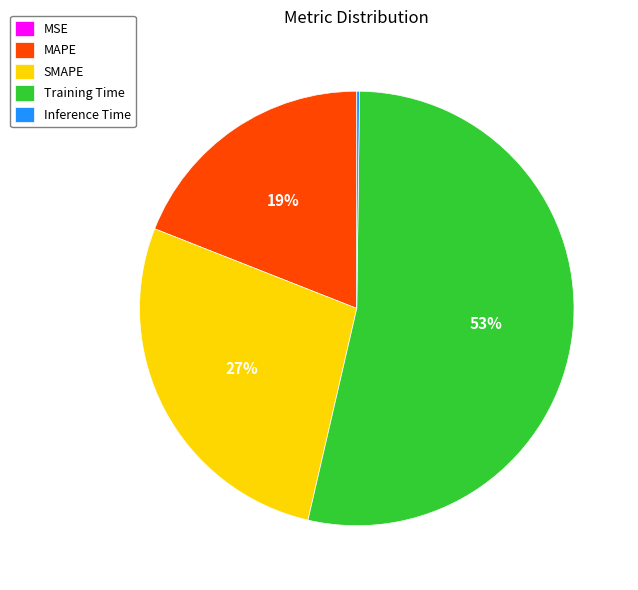

Is the sum of SMAPE and MAPE greater than half?

No